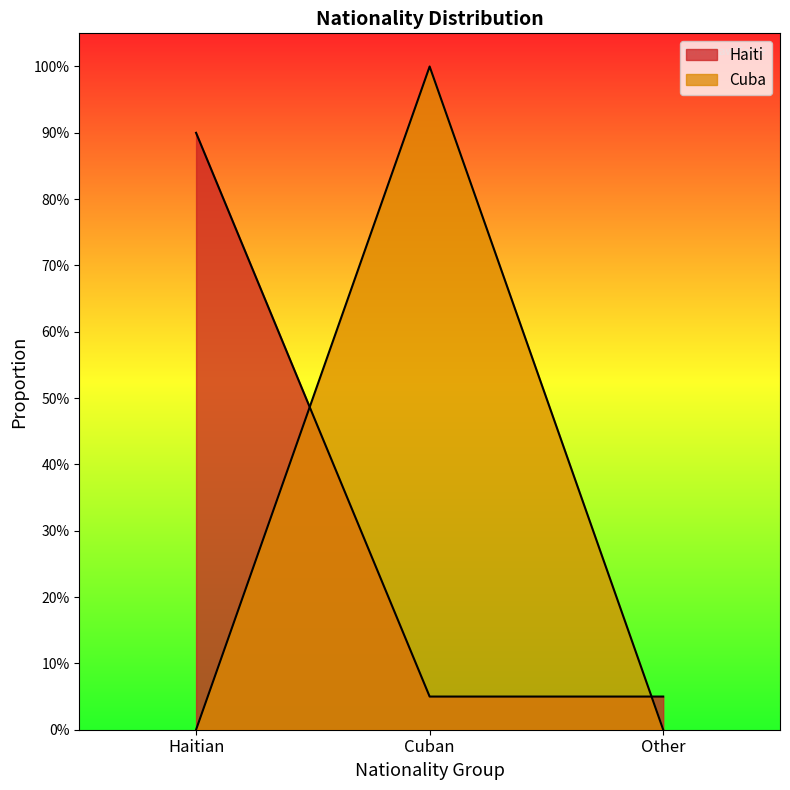

What is the label of the 2nd point from the left?

Cuban